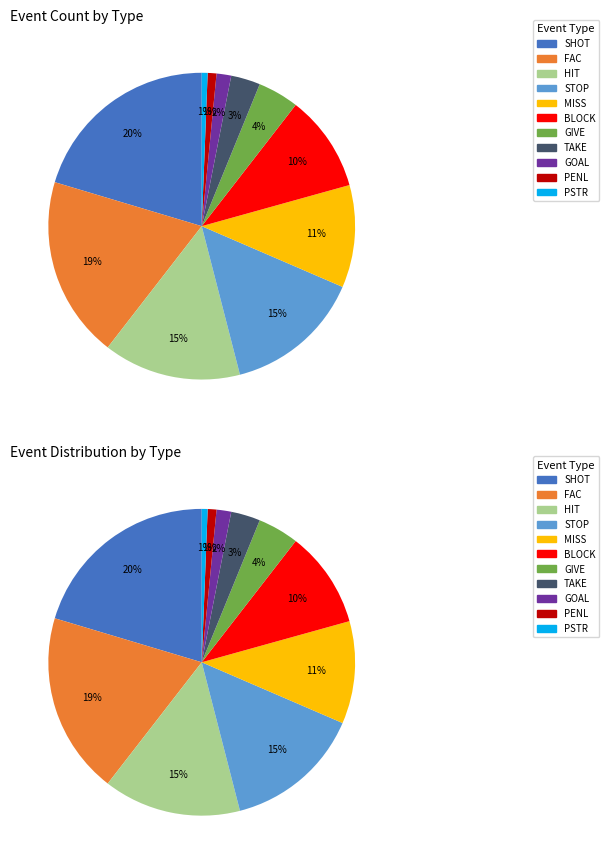

The SHOT slice represents 8% of the pie. True or false?

False